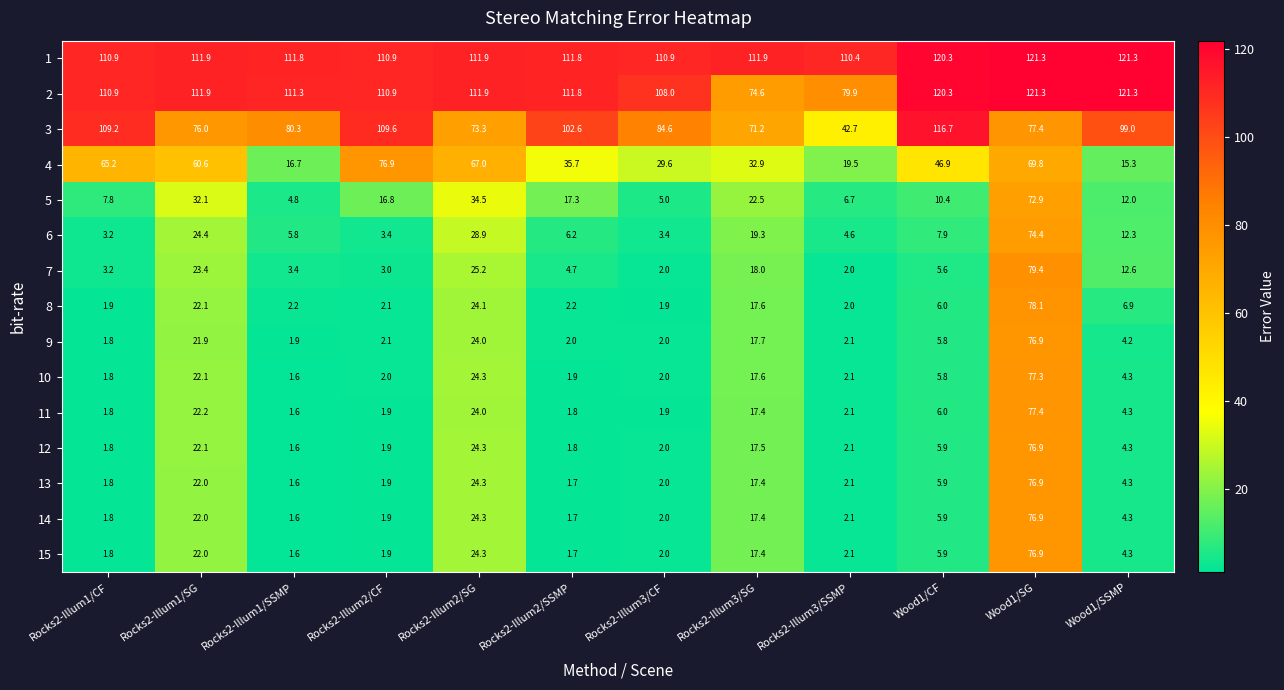

What is the difference between the highest and lowest values at Rocks2-Illum1/SSMP?

110.2